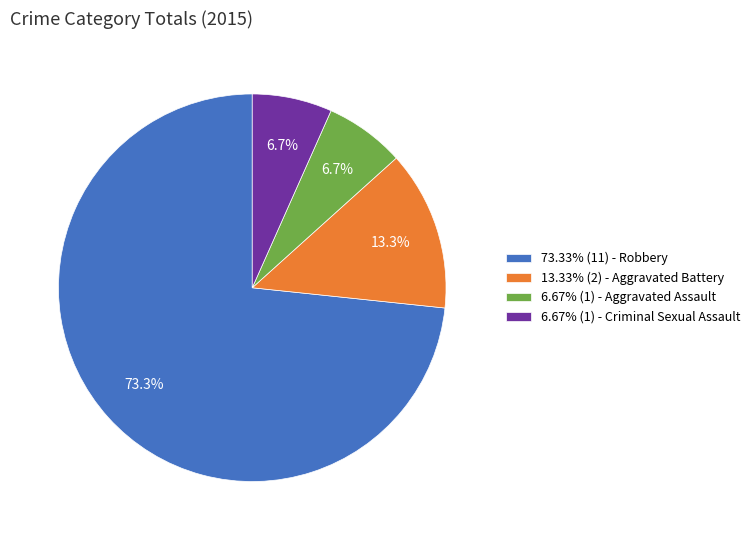

What percentage is NOT represented by 73.33% (11) - Robbery?

26.7%